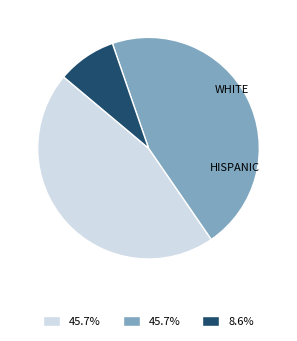

Does any single category account for the majority?

No